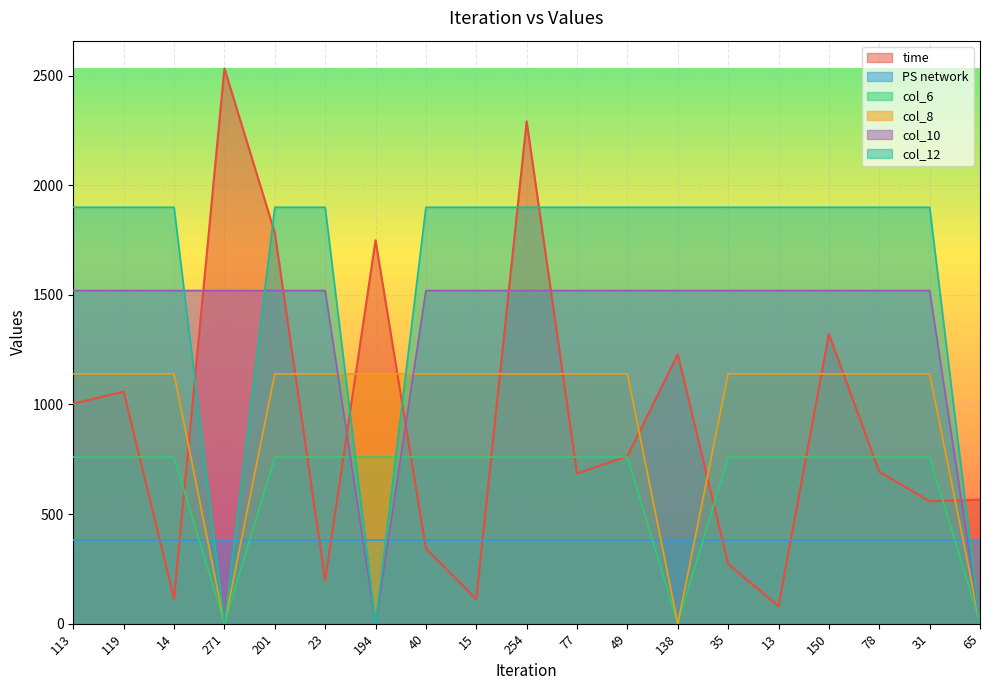

At which category is the sum across all series the highest?

254